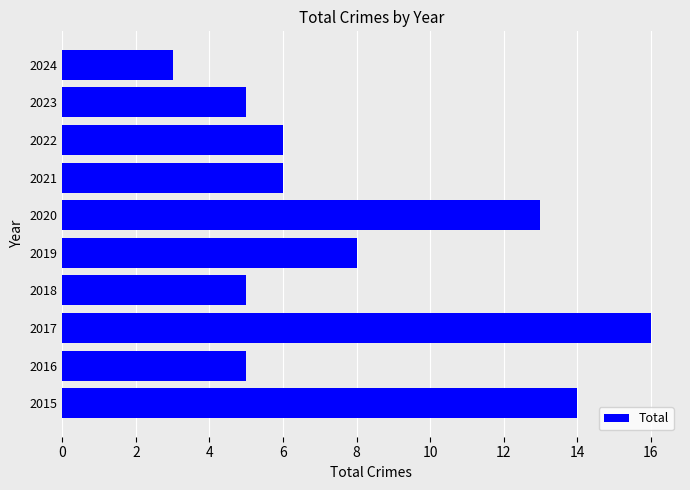

How many series are shown in this chart?

1